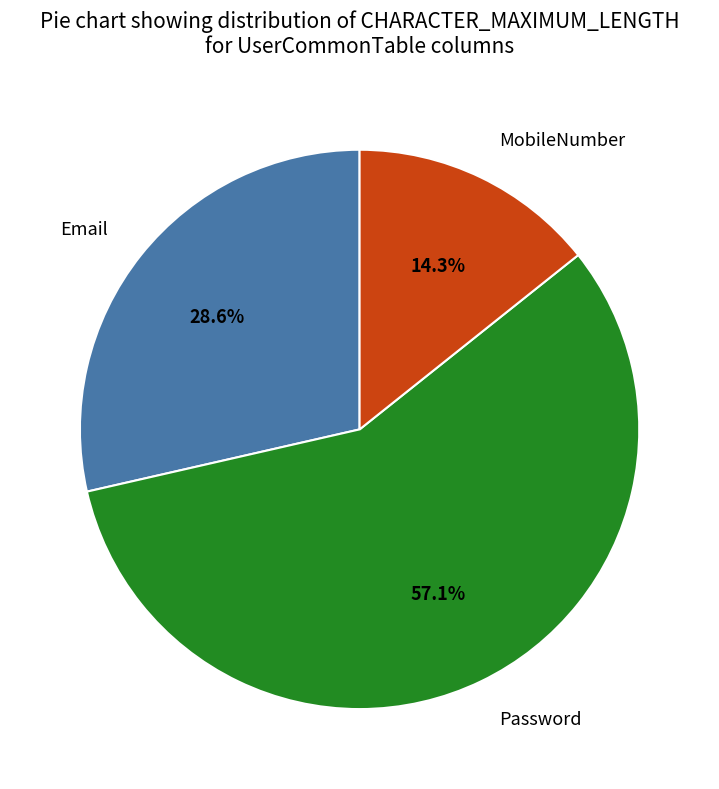

Between Password and Email, which is larger?

Password